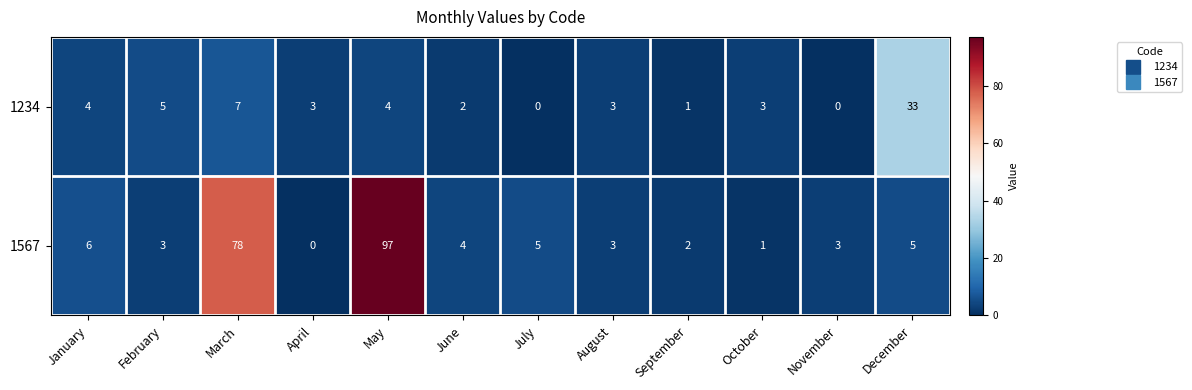

True or false: 1234 has a value of 5 at March.

False